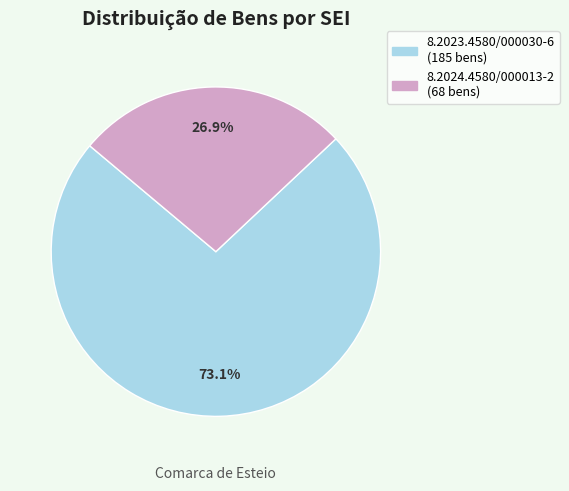

To the nearest percent, what is the difference between the 8.2024.4580/000013-2 and 8.2023.4580/000030-6 slice percentages?

46%